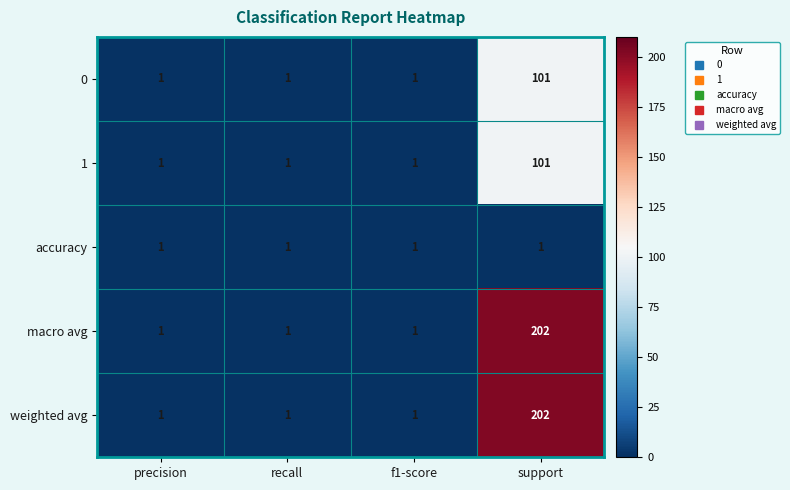

What is the maximum value shown in the chart?

202